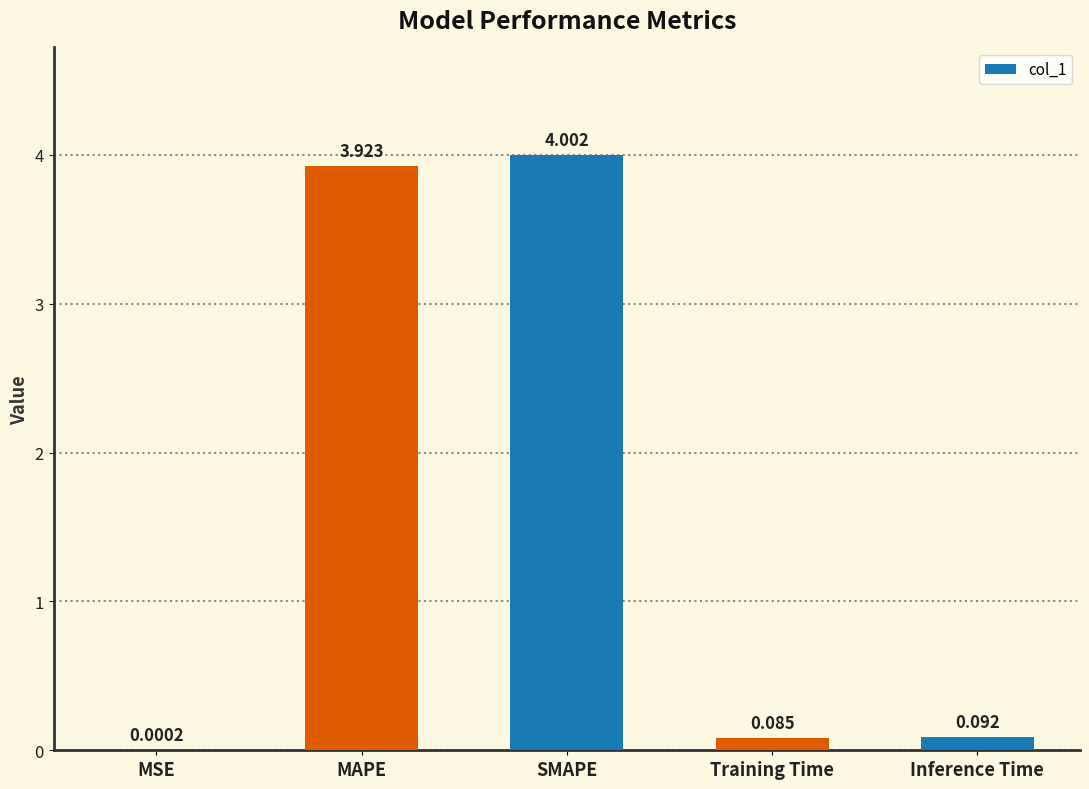

At which label is the value closest to 2?

Inference Time